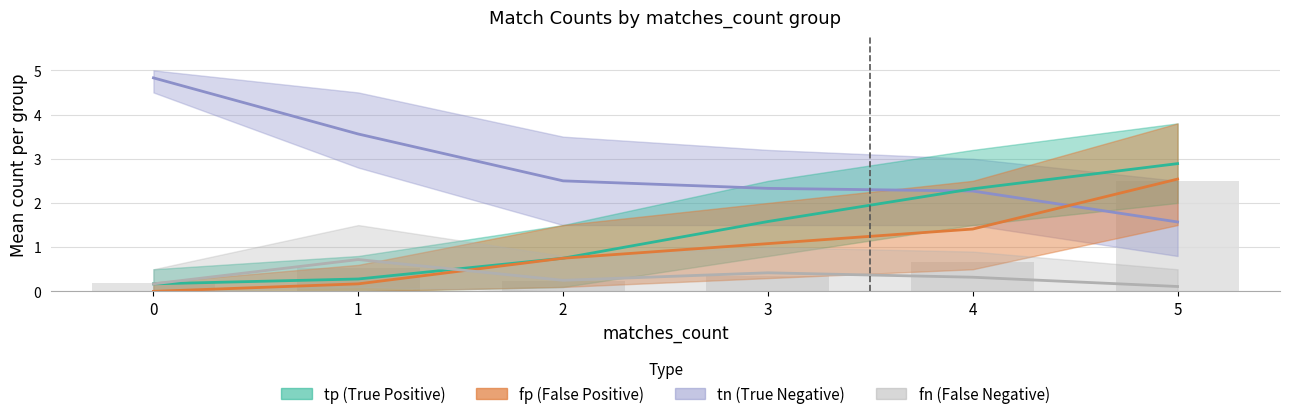

How many groups of bars are there?

6